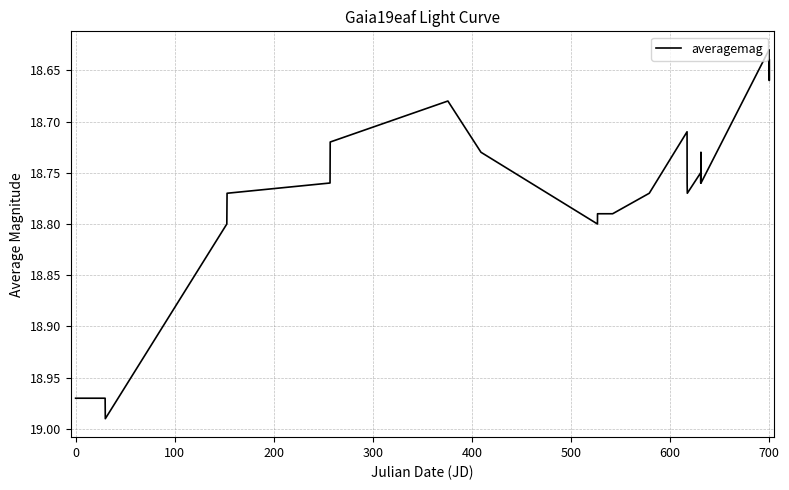

What is the difference between the maximum and minimum values?

0.4